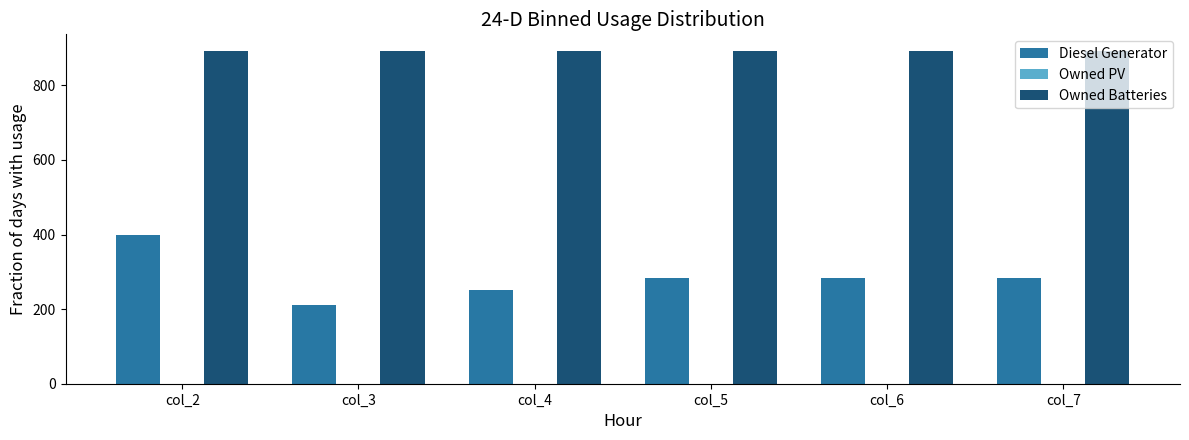

At col_3, list the series in order from smallest to largest.

Diesel Generator, Owned Batteries